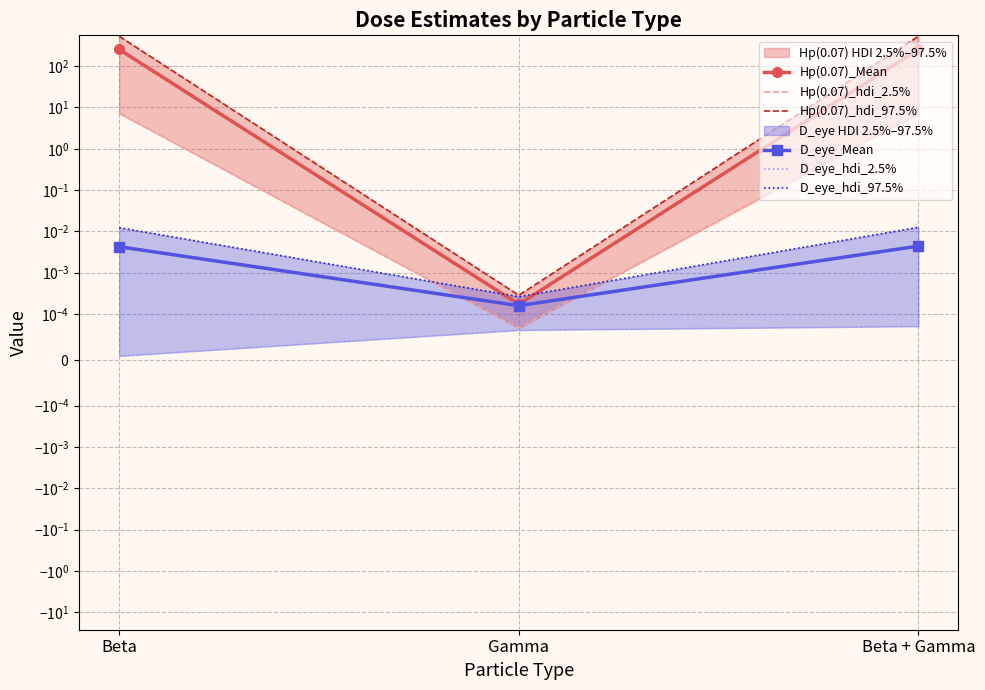

Rank the categories by Hp(0.07)_Mean value from lowest to highest.

Gamma, Beta, Beta + Gamma